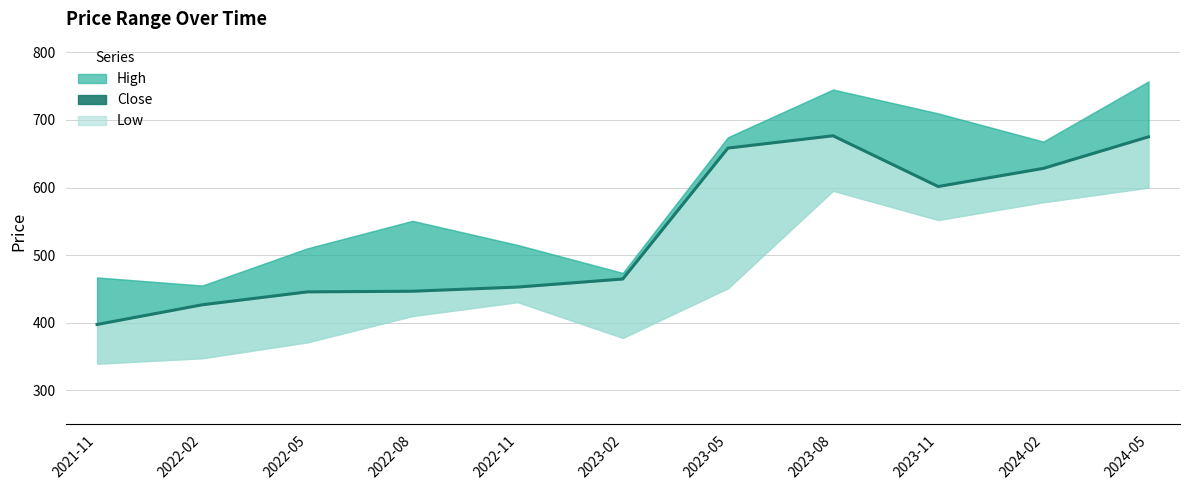

True or false: High and Close intersect in this chart.

False